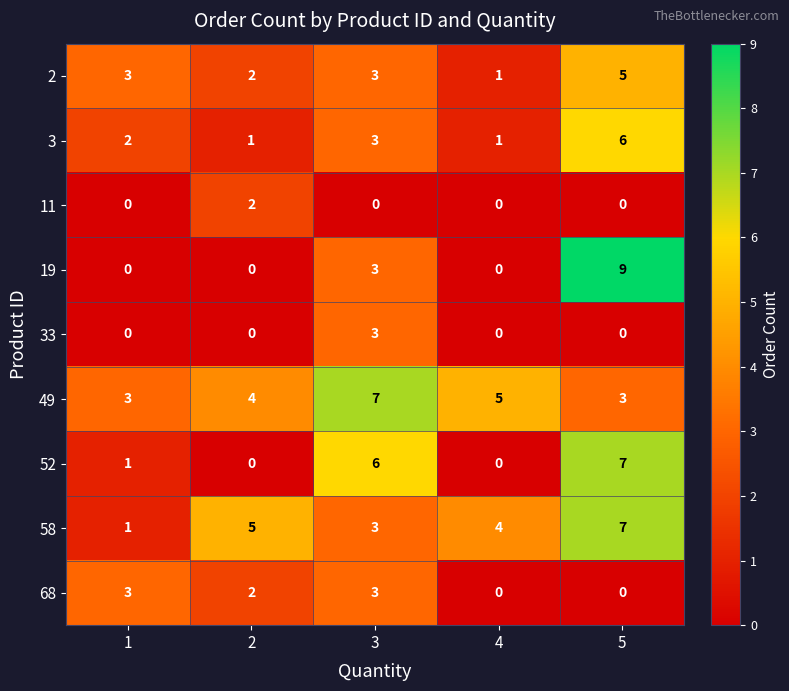

Count the 68 values in the range 0 to 3.

5